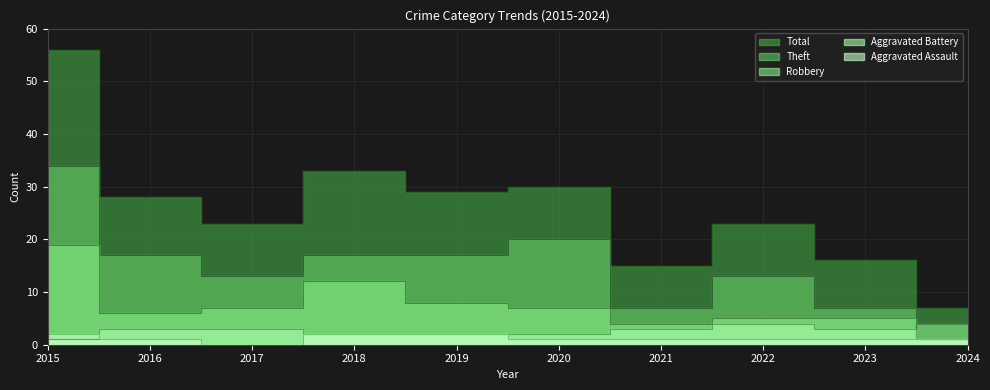

At how many categories does at least one series exceed 34?

1